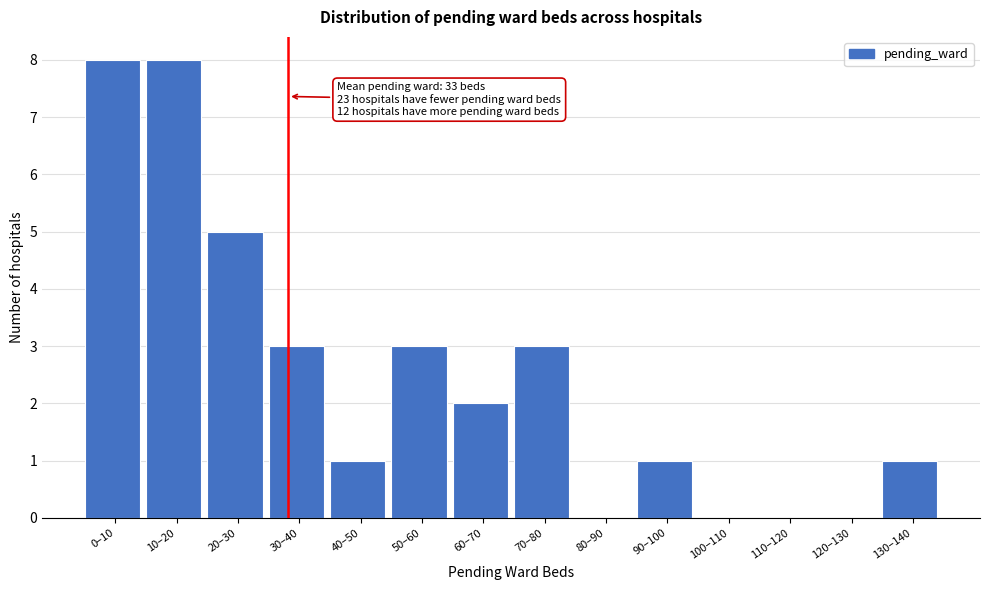

Reading right to left, extract all data points from this chart.

130–140=1	120–130=0	110–120=0	100–110=0	90–100=1	80–90=0	70–80=3	60–70=2	50–60=3	40–50=1	30–40=3	20–30=5	10–20=8	0–10=8